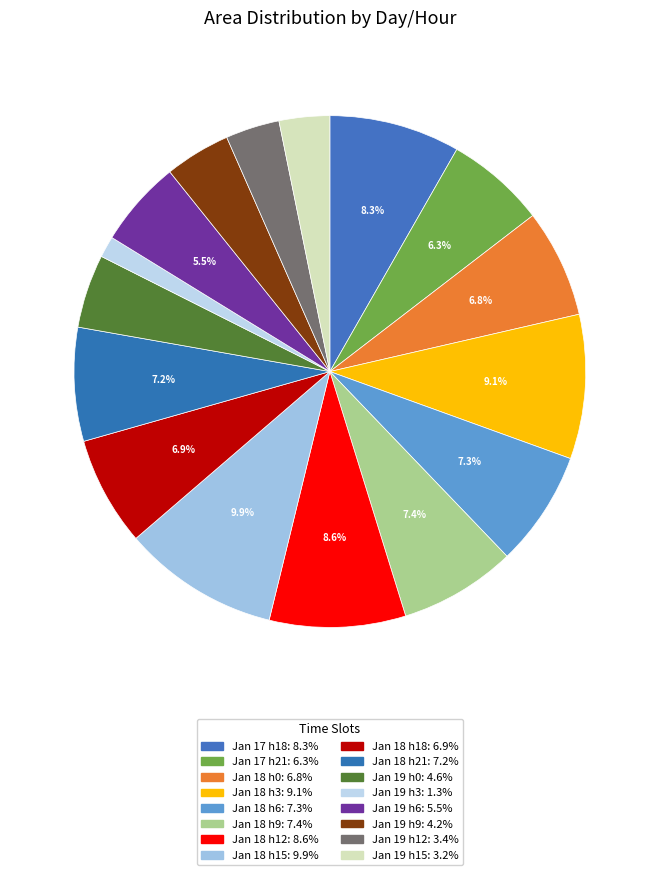

Rank the categories by value from lowest to highest.

day 19 (306250), day 19 (727500), day 19 (776875), day 19 (946250), day 19 (1058750), day 19 (1247500), day 17 (1436875), day 18 (1557500), day 18 (1574375), day 18 (1636250), day 18 (1665625), day 18 (1681875), day 17 (1883125), day 18 (1960625), day 18 (2078750), day 18 (2251250)